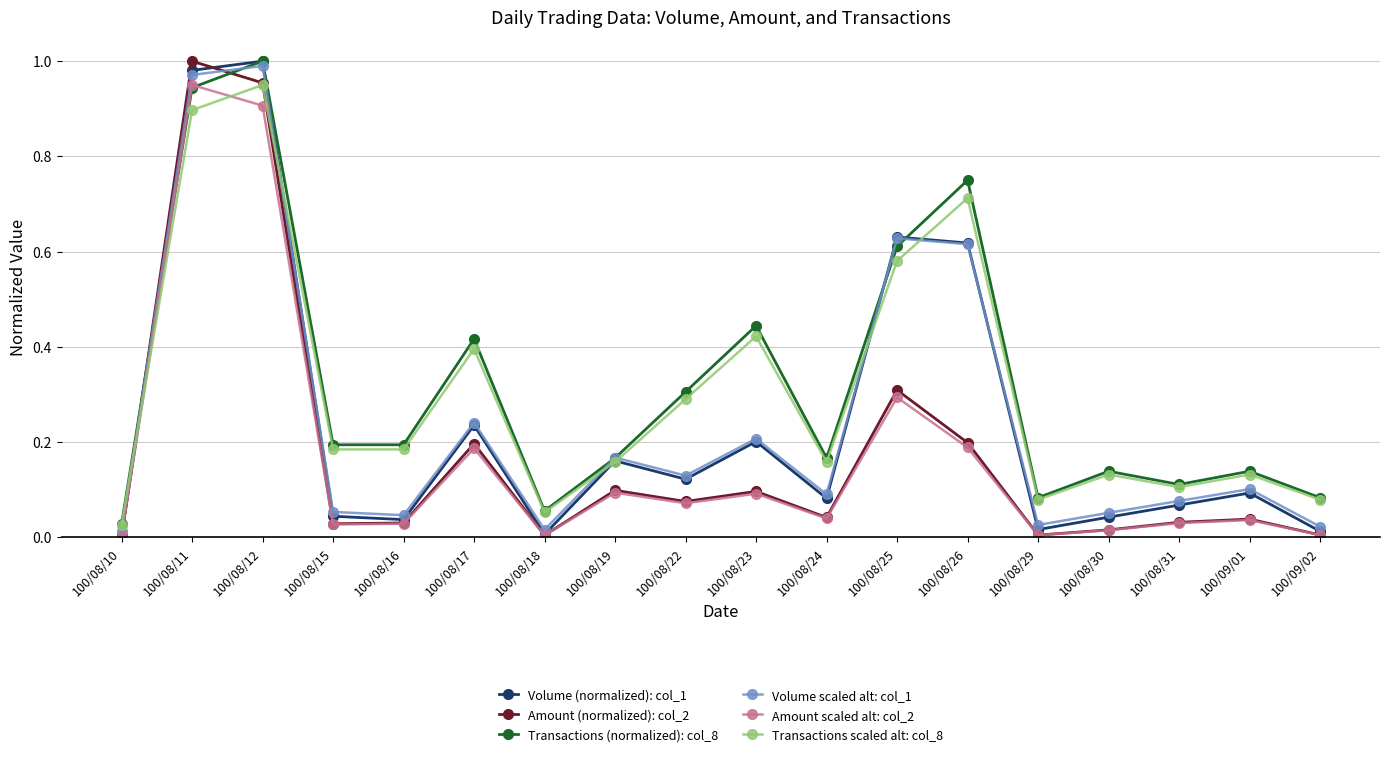

How many times do Transactions (normalized): col_8 and Amount scaled alt: col_2 cross each other?

2